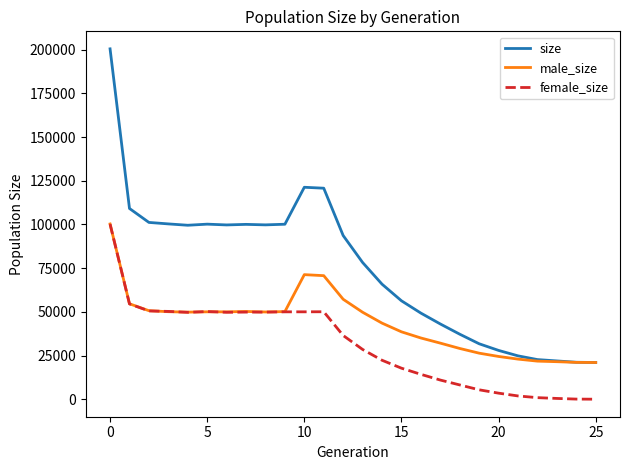

What is the maximum value for male_size?

100263